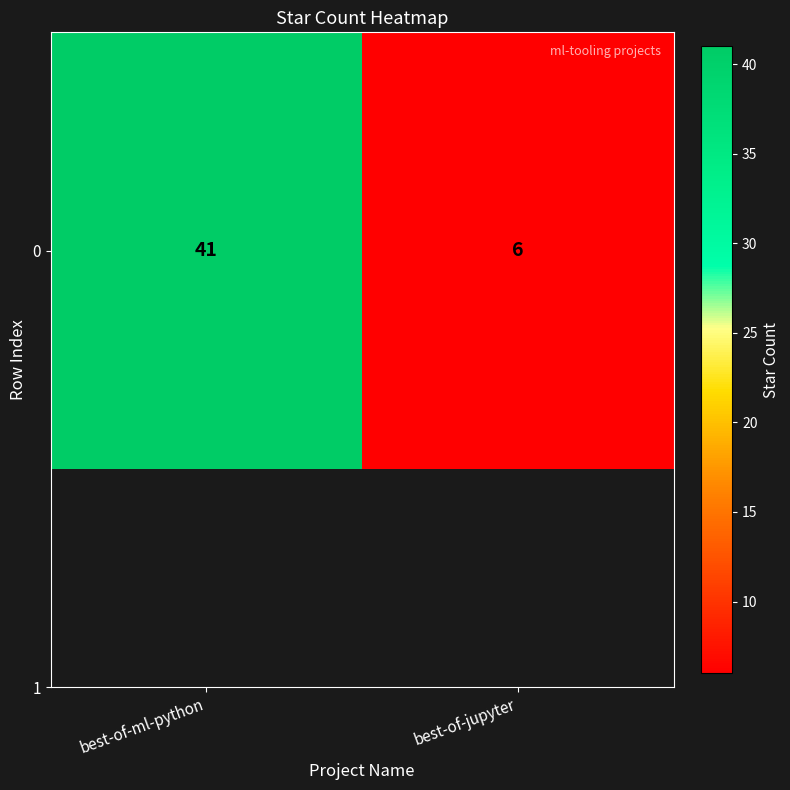

Reading left to right, what are all the values shown in this chart?

41	6